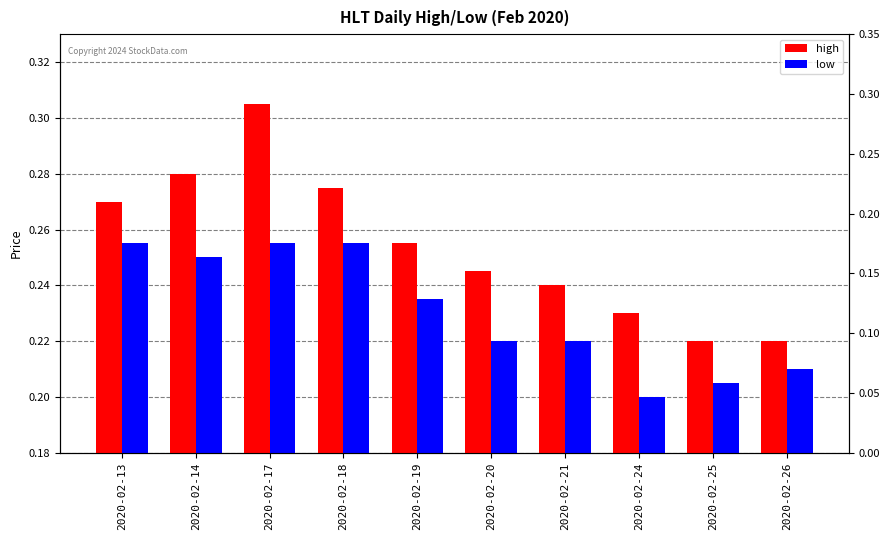

At how many categories does at least one series exceed 0?

10